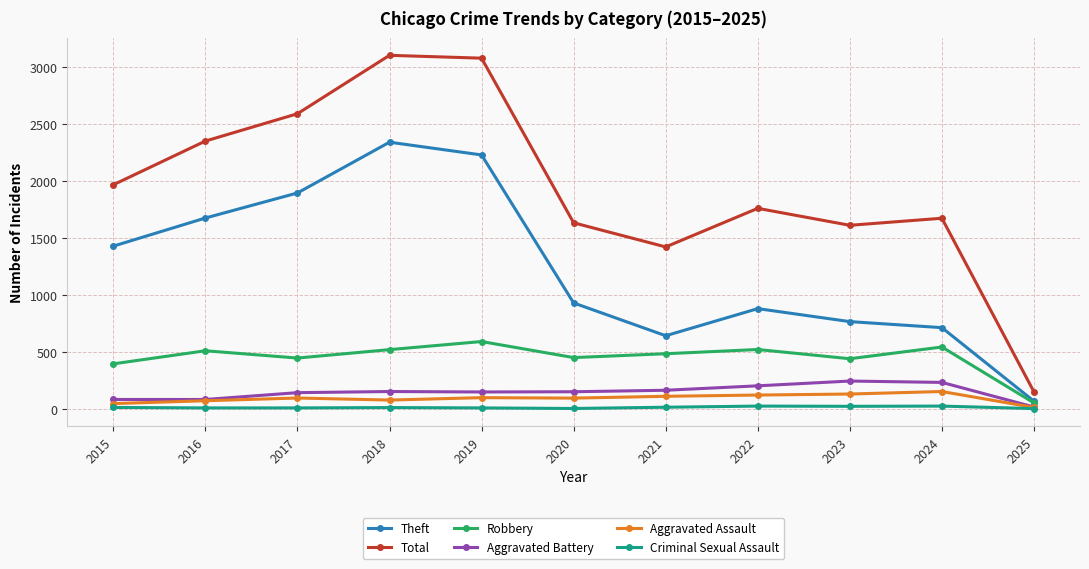

Between 2019 and 2025, which series saw the biggest shift?

Total